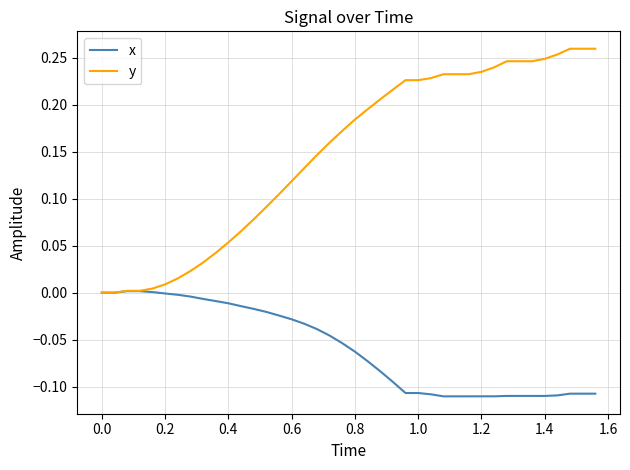

Which series has the largest total across all categories?

y